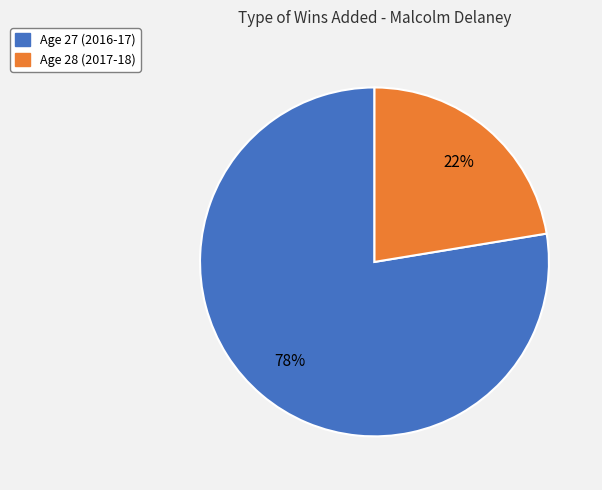

How many slices are in this pie chart?

2